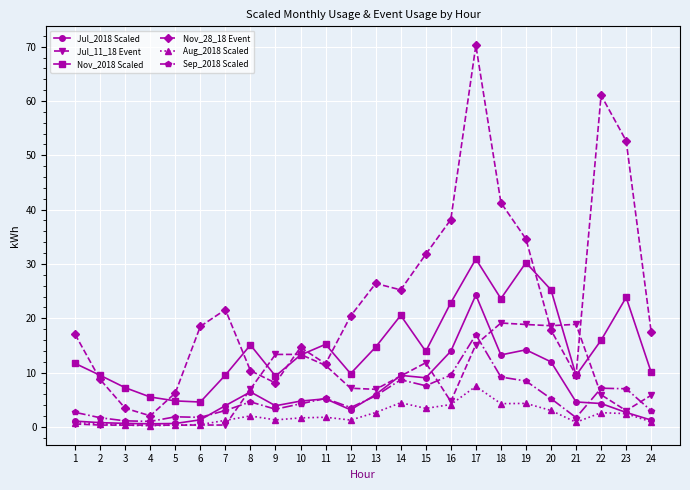

True or false: Sep_2018 Scaled has a value of 14.7 at 14.

False